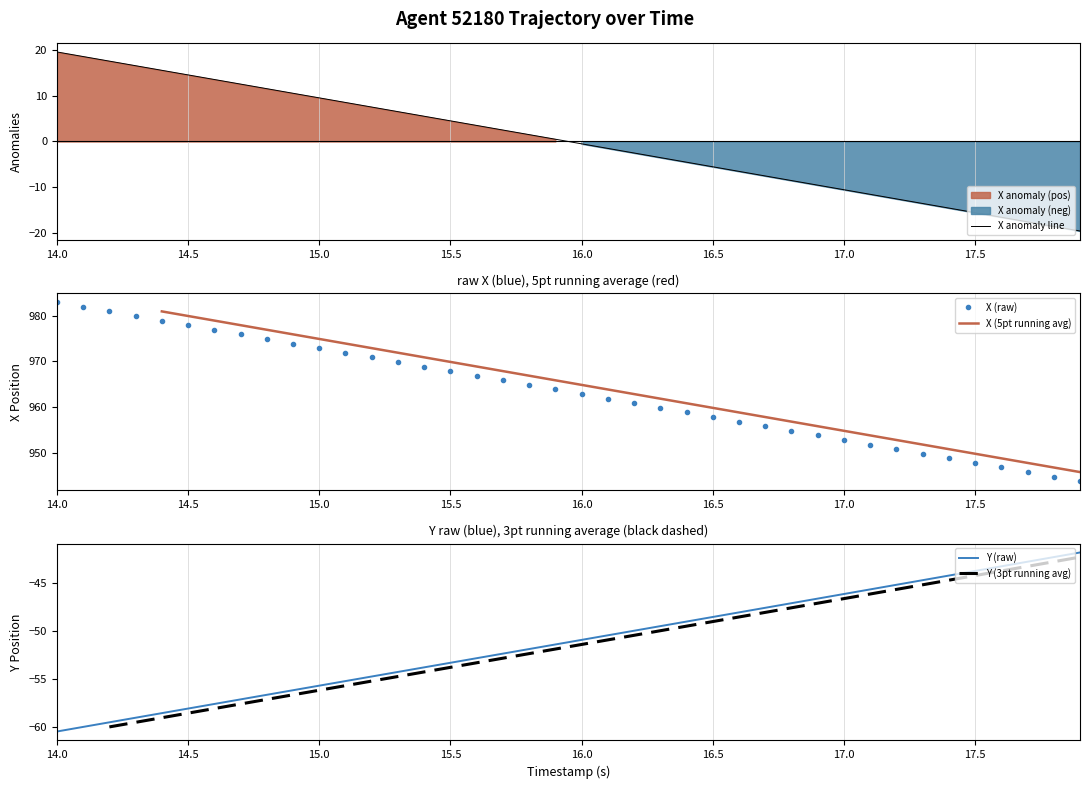

Reading left to right, what are all the values shown in this chart?

X: 19.6	18.6	17.6	16.6	15.6	14.6	13.6	12.6	11.6	10.6	9.6	8.6	7.6	6.5	5.5	4.5	3.5	2.5	1.5	0.5	-0.5	-1.5	-2.5	-3.5	-4.5	-5.5	-6.5	-7.6	-8.6	-9.6	-10.6	-11.6	-12.6	-13.6	-14.6	-15.6	-16.6	-17.6	-18.6	-19.6
Y: -60.5	-60.0	-59.6	-59.1	-58.6	-58.1	-57.6	-57.2	-56.7	-56.2	-55.7	-55.3	-54.8	-54.3	-53.8	-53.4	-52.9	-52.4	-51.9	-51.4	-51.0	-50.5	-50.0	-49.5	-49.1	-48.6	-48.1	-47.6	-47.1	-46.7	-46.2	-45.7	-45.2	-44.7	-44.3	-43.8	-43.3	-42.8	-42.3	-41.9